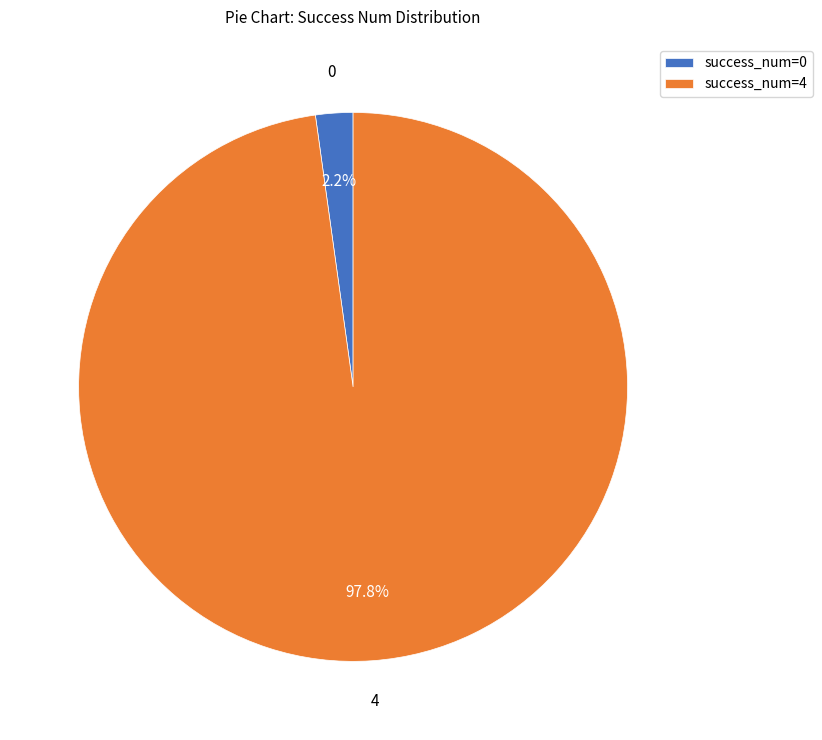

Combined, do 4 and 0 account for over 50%?

Yes